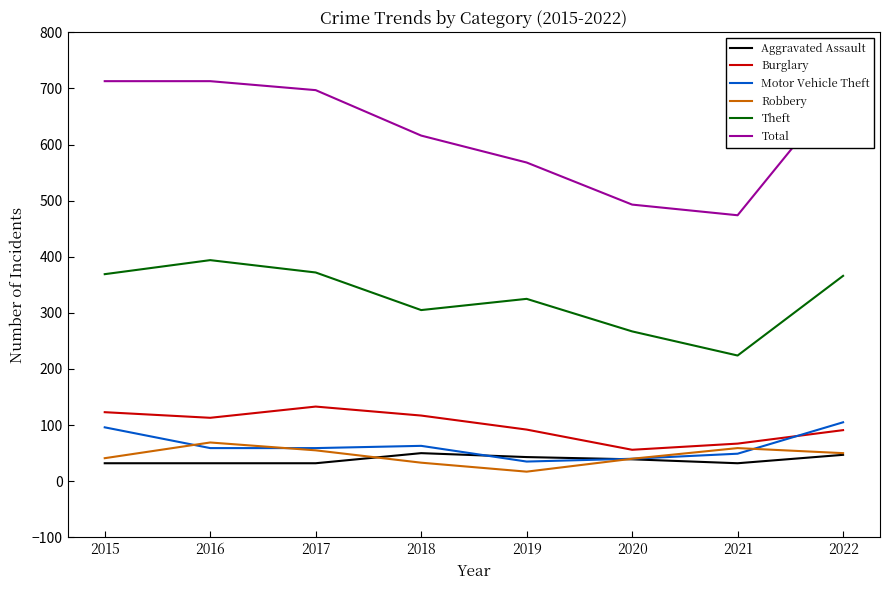

Which series has the largest range (max minus min)?

Total